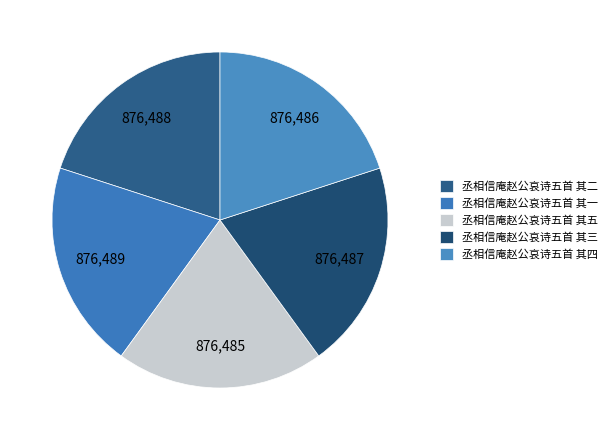

How many slices are in this pie chart?

5